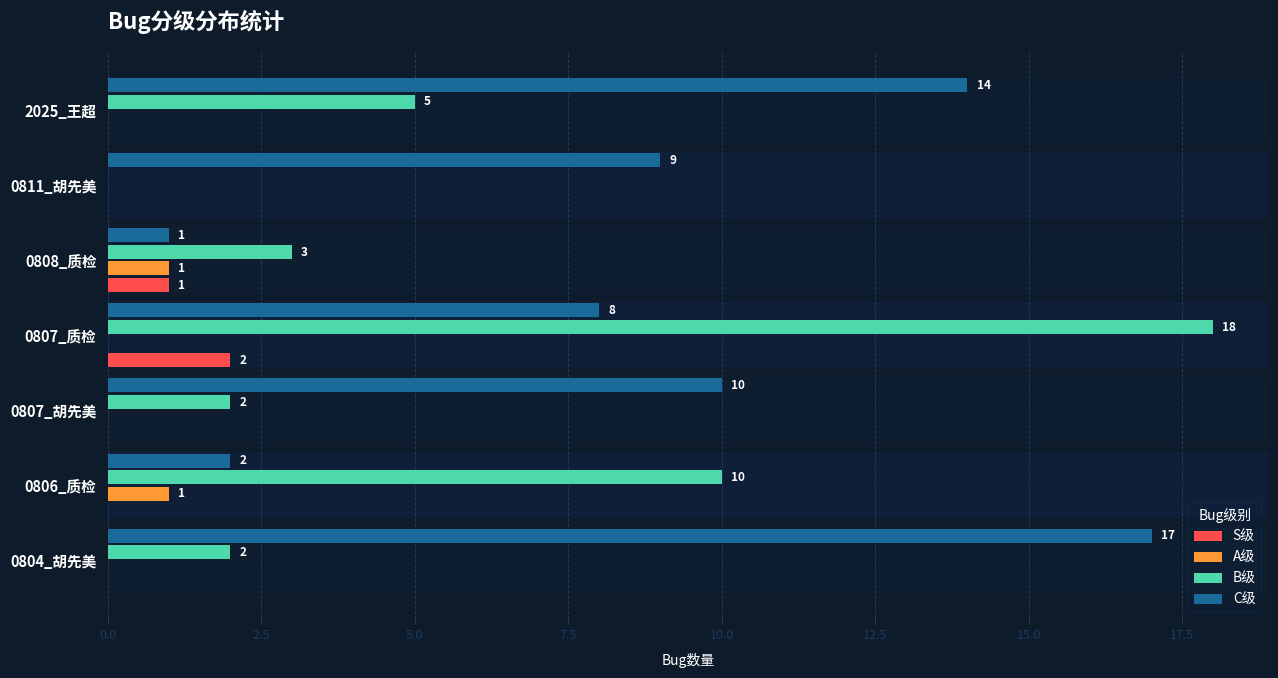

What is the sum of the C级 values at 2025_王超 and 0811_胡先美?

23